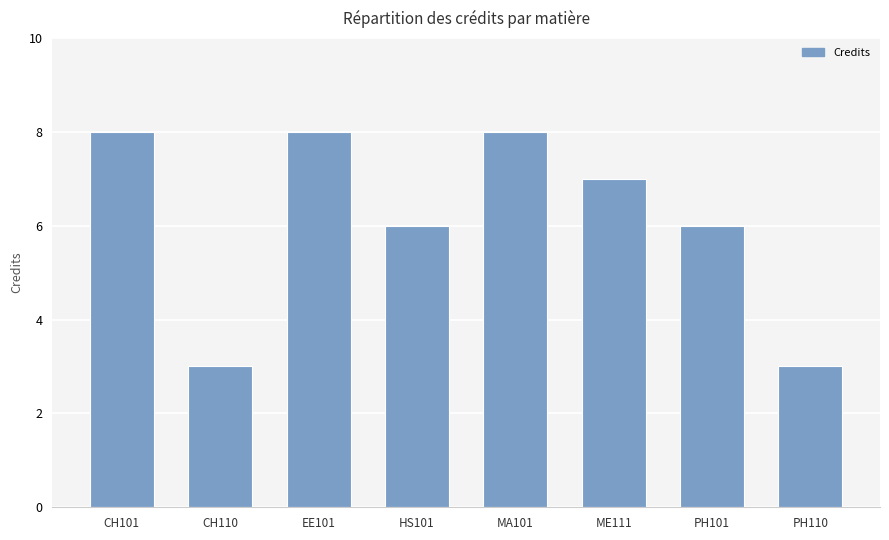

What is the difference between the values at CH110 and HS101?

3